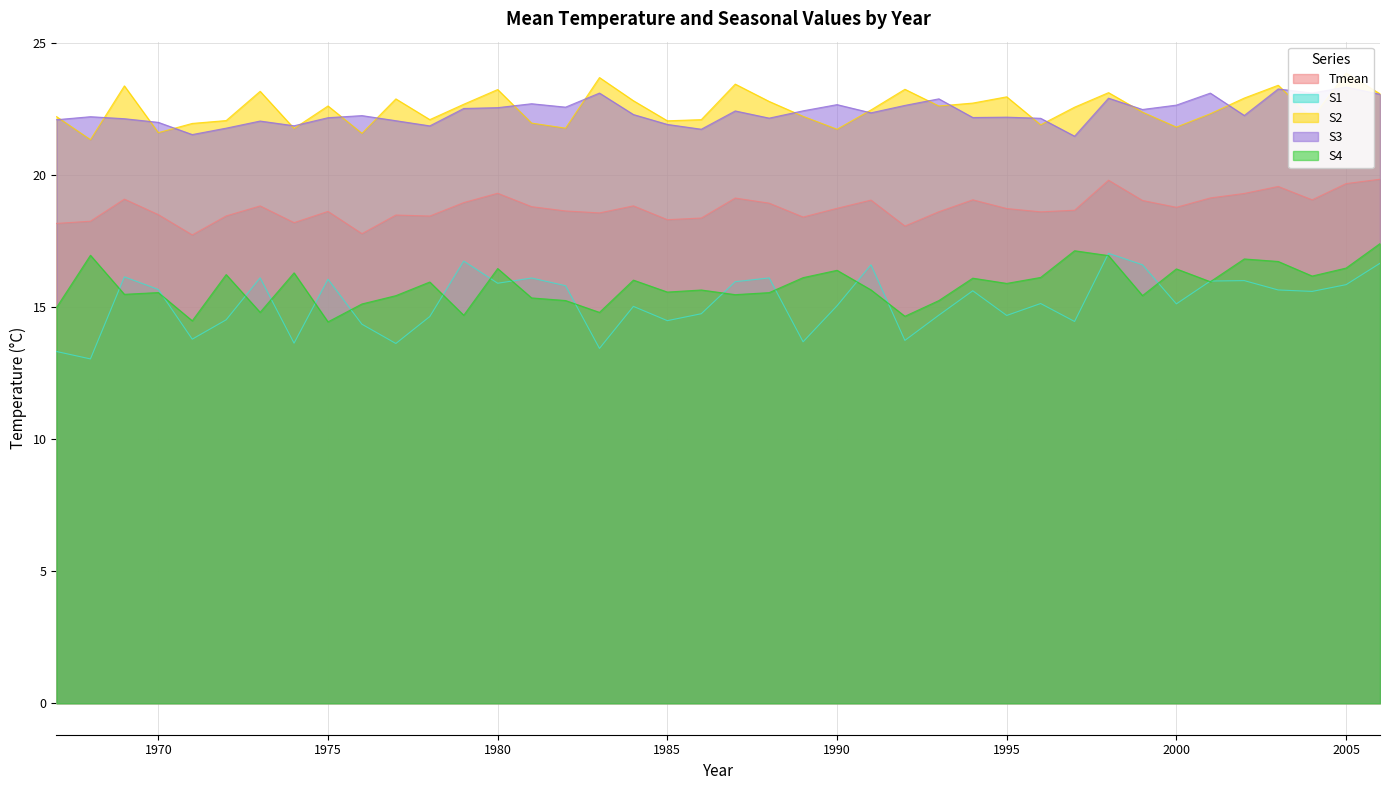

How many intersections are there between S4 and S1?

18